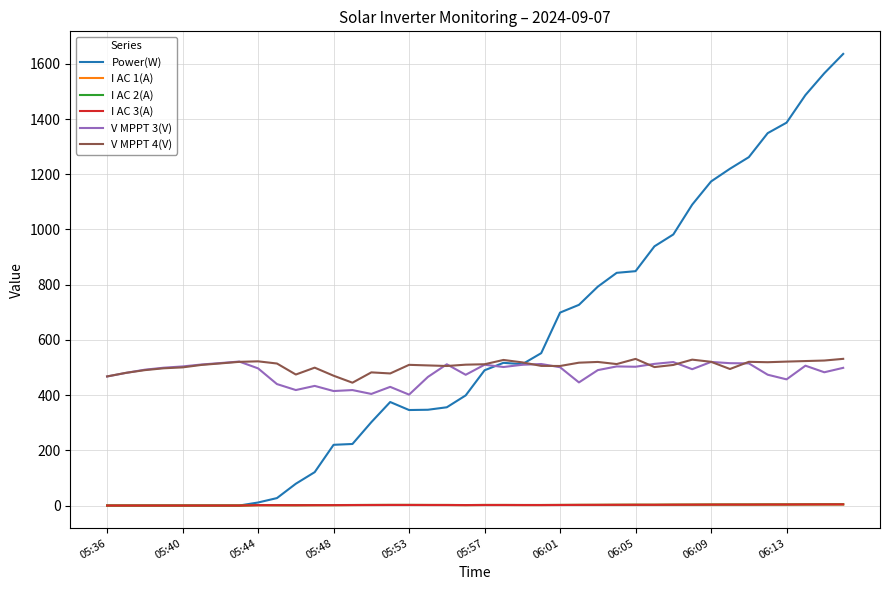

Which series has the largest range (max minus min)?

Power(W)